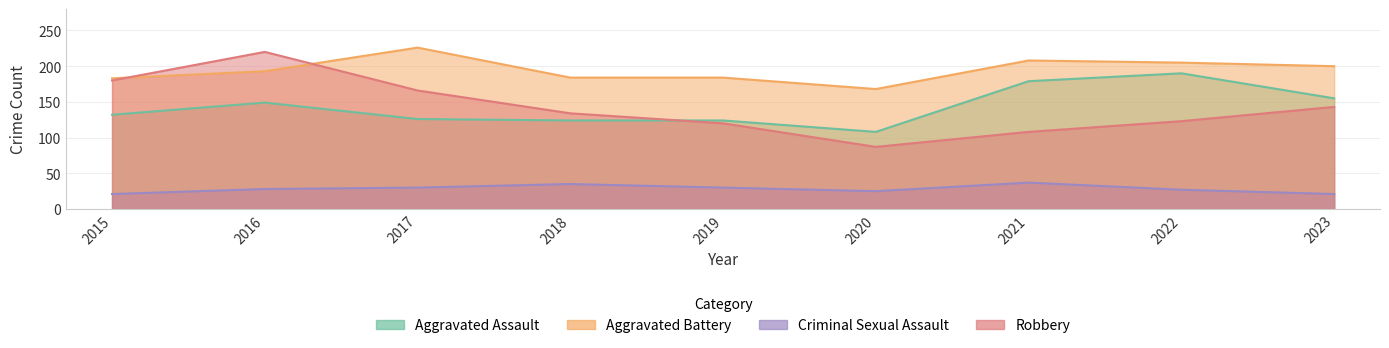

Which category has the highest value in the Robbery series?

2016